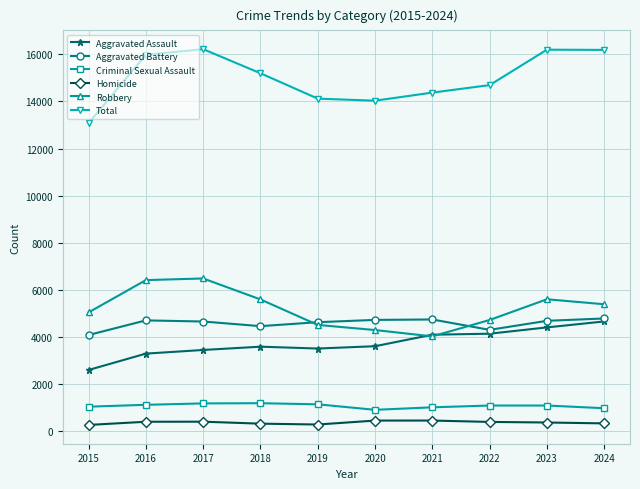

True or false: Aggravated Battery and Total cross at least once.

False